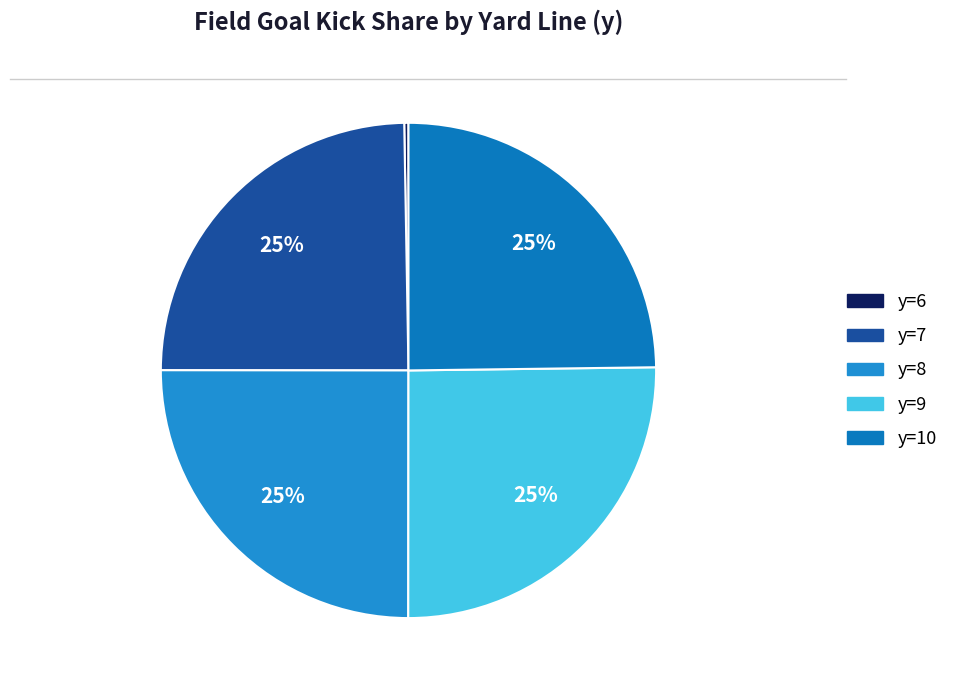

What is the largest slice in the pie chart?

y=9